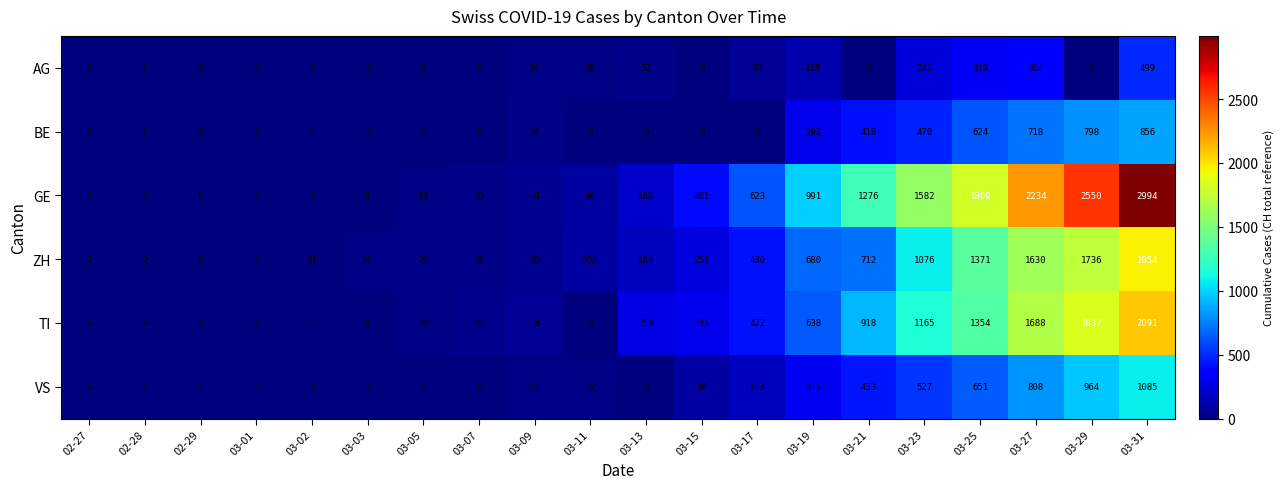

Rank the series by their maximum value, from lowest to highest.

AG, BE, VS, ZH, TI, GE